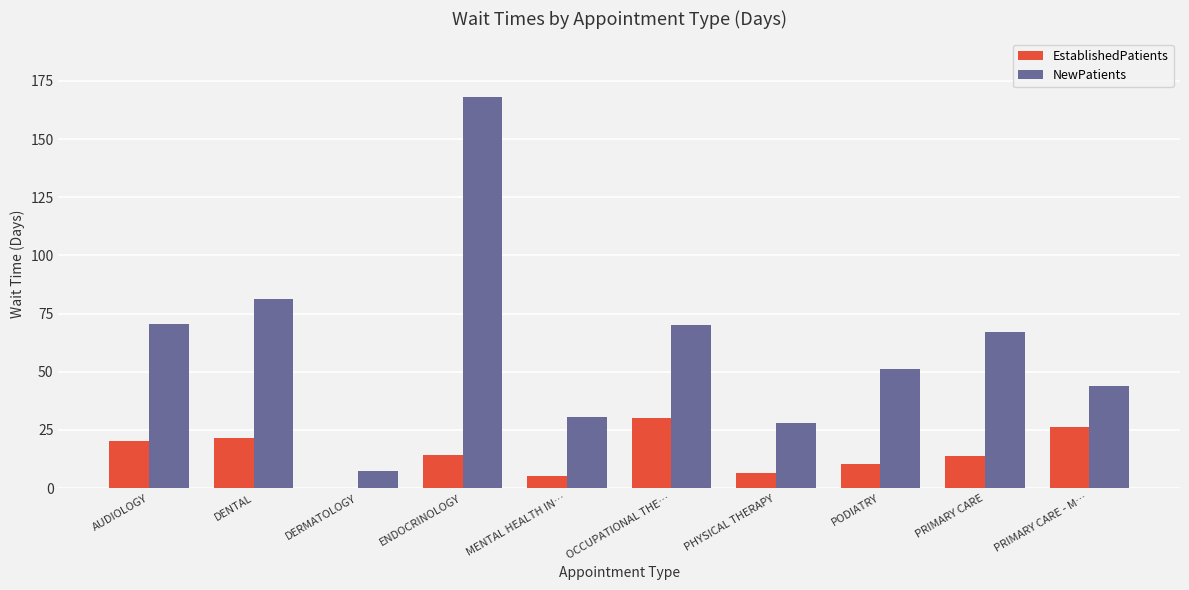

What is the maximum value for NewPatients?

168.0